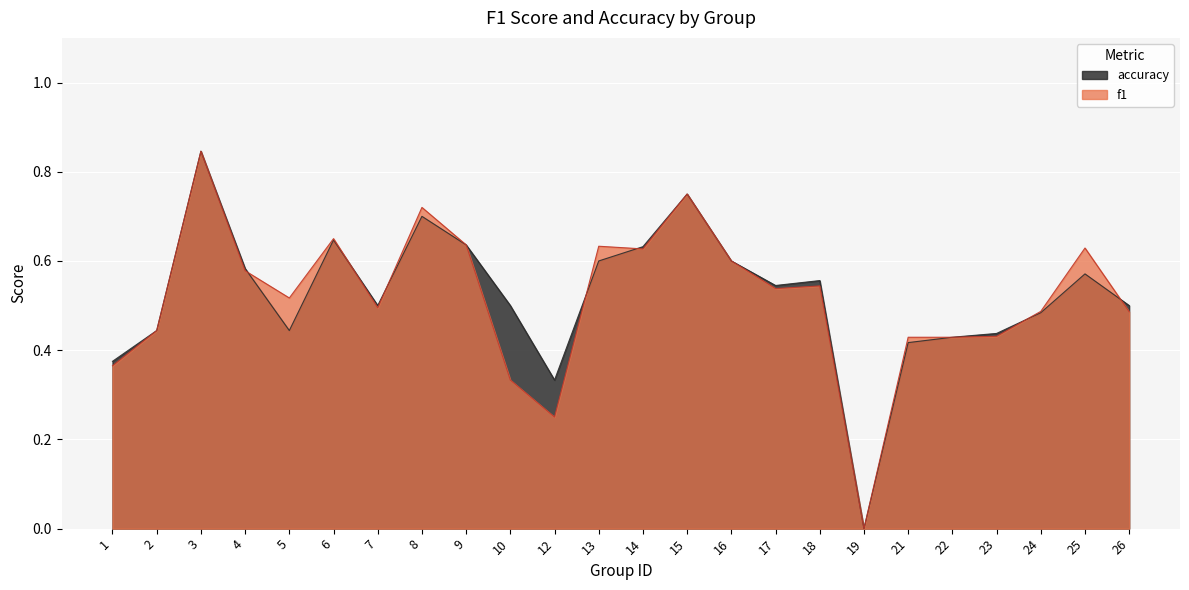

Reading right to left, extract all data points from this chart.

f1: 26=0.5	25=0.6	24=0.5	23=0.4	22=0.4	21=0.4	19=0.0	18=0.5	17=0.5	16=0.6	15=0.8	14=0.6	13=0.6	12=0.2	10=0.3	9=0.6	8=0.7	7=0.5	6=0.7	5=0.5	4=0.6	3=0.8	2=0.4	1=0.4
accuracy: 26=0.5	25=0.6	24=0.5	23=0.4	22=0.4	21=0.4	19=0.0	18=0.6	17=0.5	16=0.6	15=0.8	14=0.6	13=0.6	12=0.3	10=0.5	9=0.6	8=0.7	7=0.5	6=0.6	5=0.4	4=0.6	3=0.8	2=0.4	1=0.4